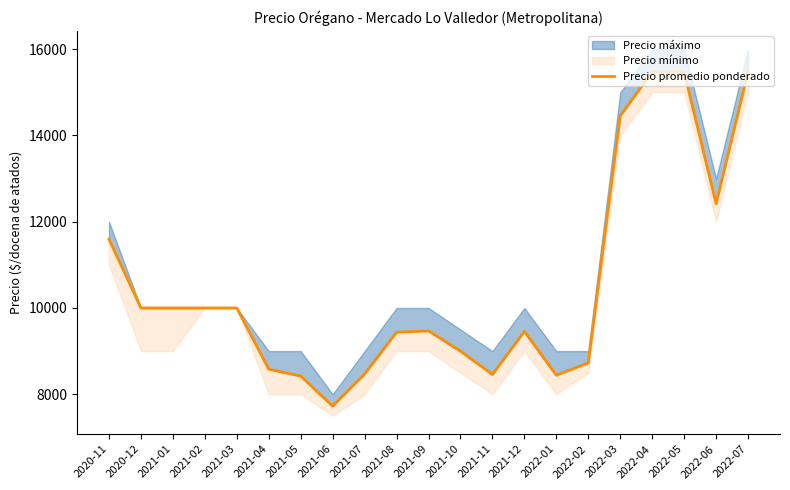

What is the label of the 3rd point from the right?

2022-05